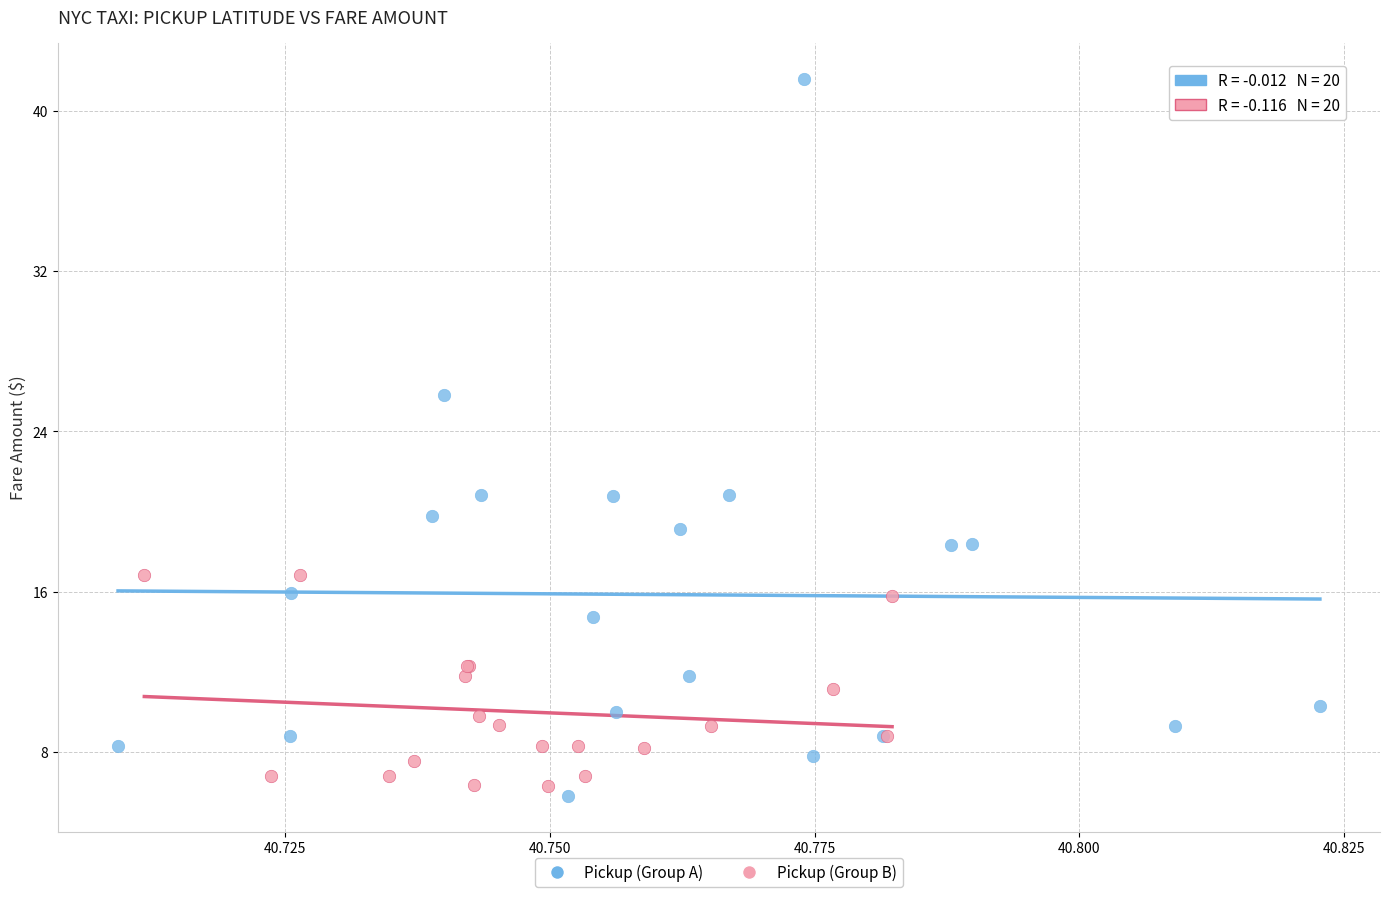

What are all the series names shown in the legend?

Pickup (Group A), Pickup (Group B)